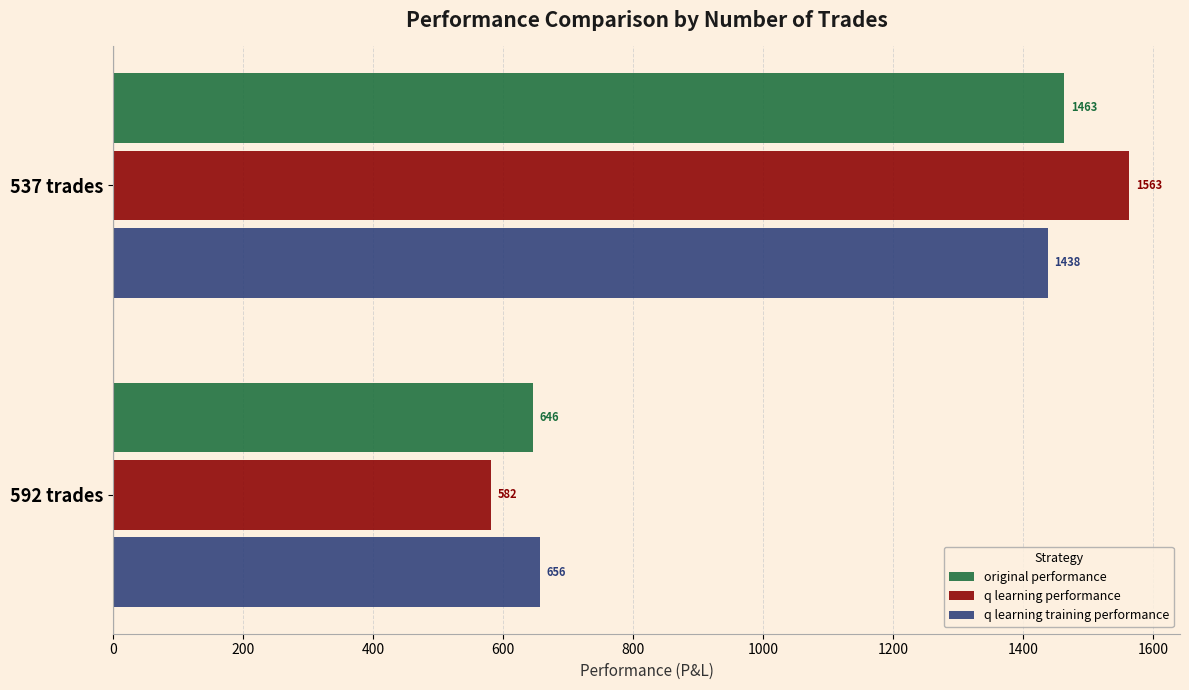

Which series has the largest total across all categories?

q learning performance